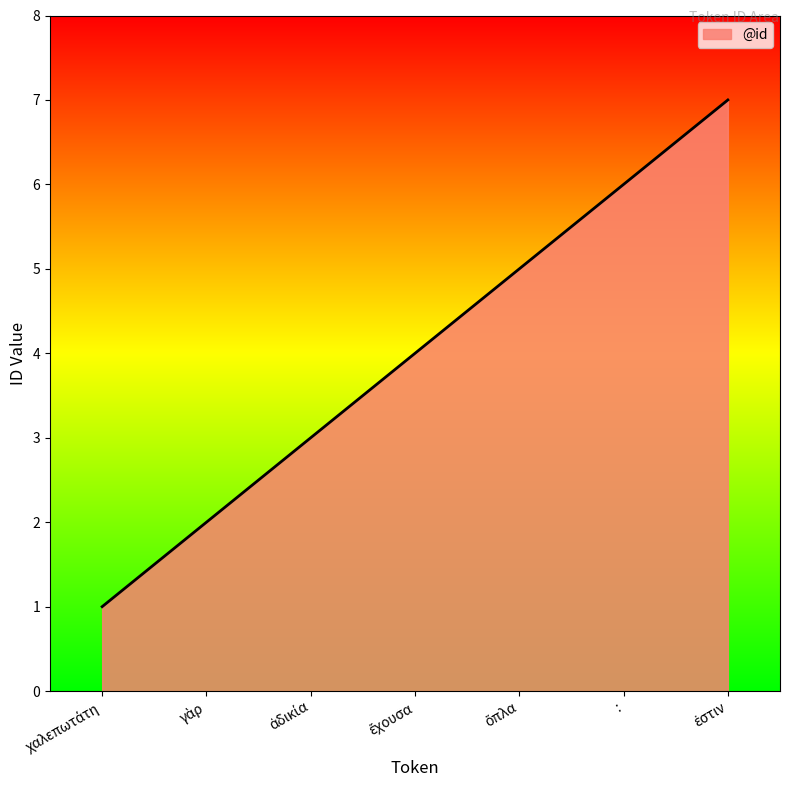

What is the difference between the maximum and minimum values?

6